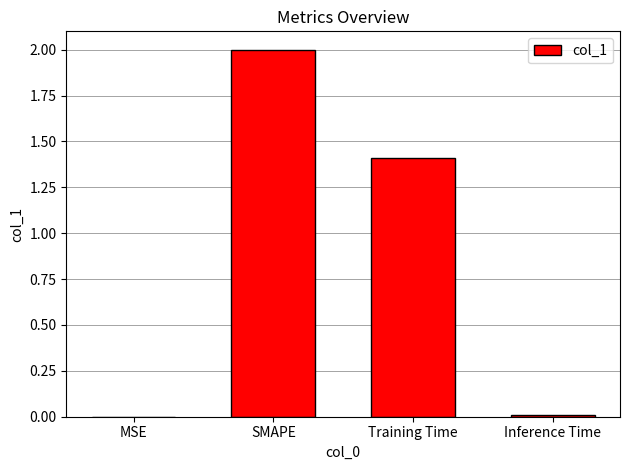

Which label corresponds to the largest value in the chart?

SMAPE